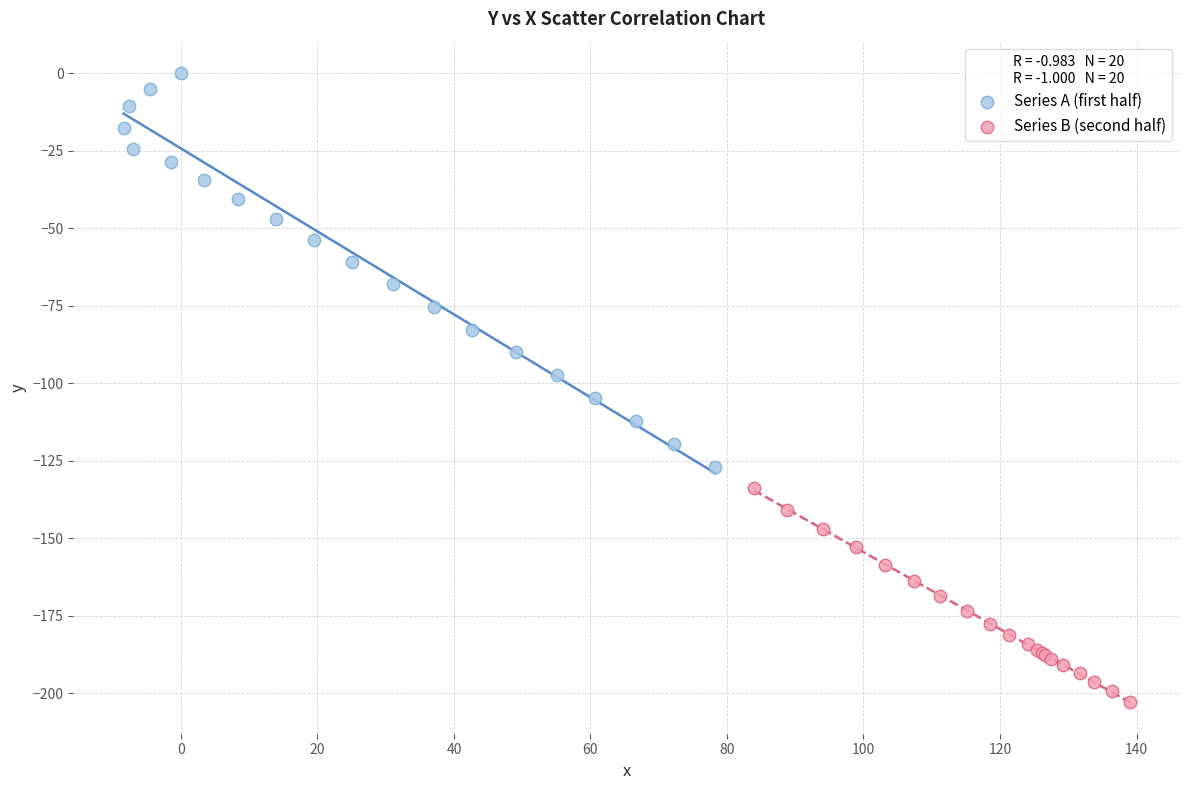

Which series has the largest Y range (max minus min)?

Series A (first half)